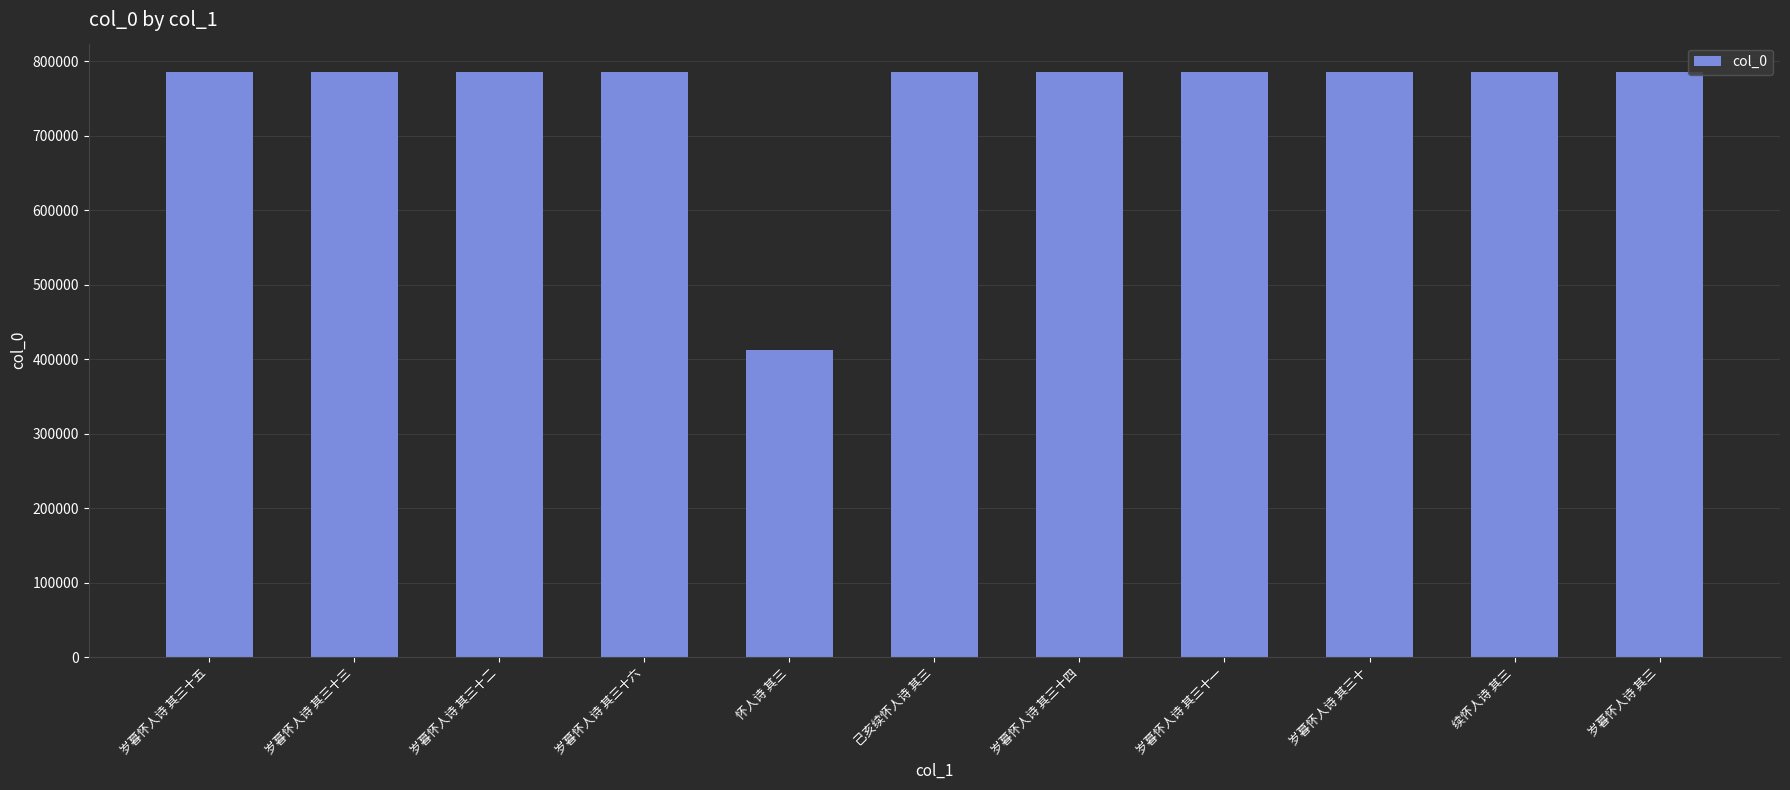

At which label is the value closest to 599249?

岁暮怀人诗 其三